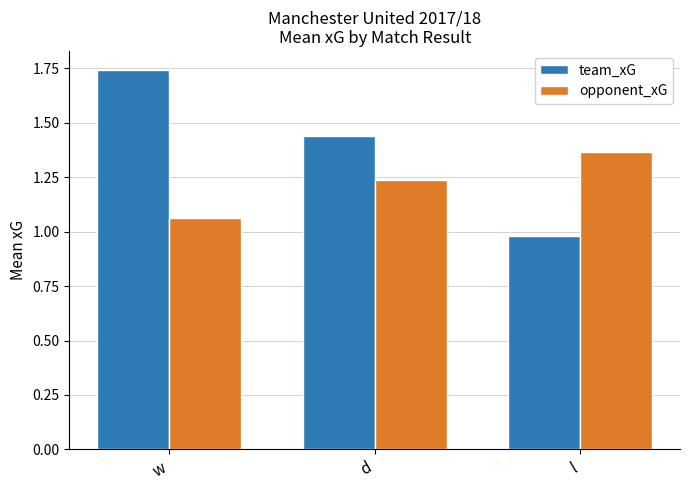

The team_xG series shows 0.2 at l. True or false?

False